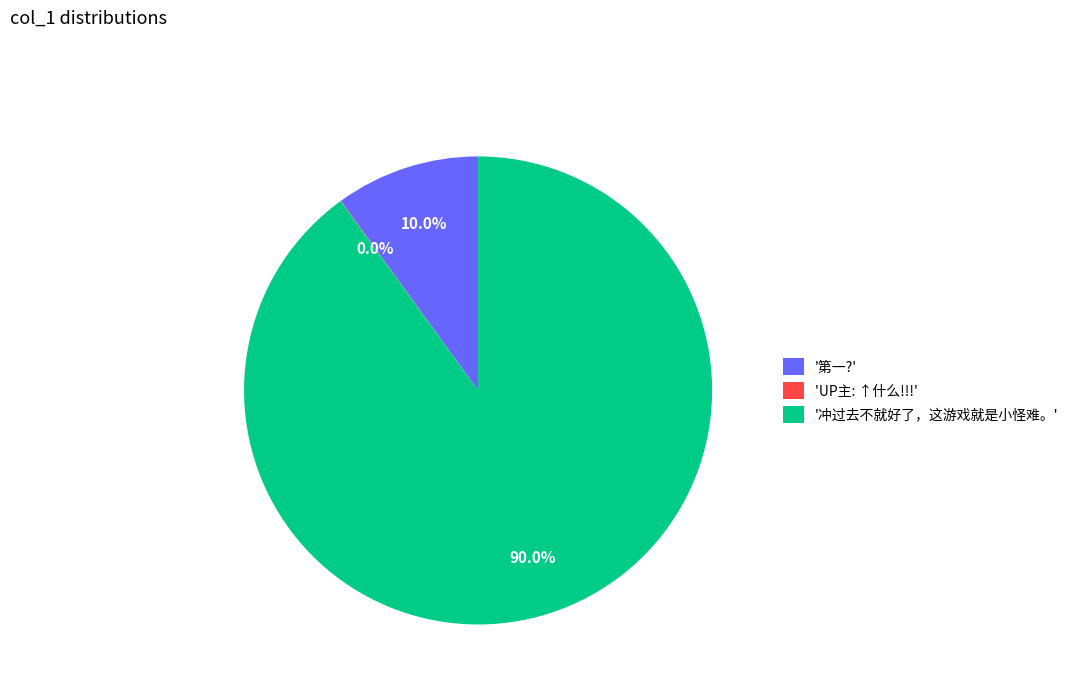

What is the total percentage of '冲过去不就好了，这游戏就是小怪难。' and '第一?'?

100.0%